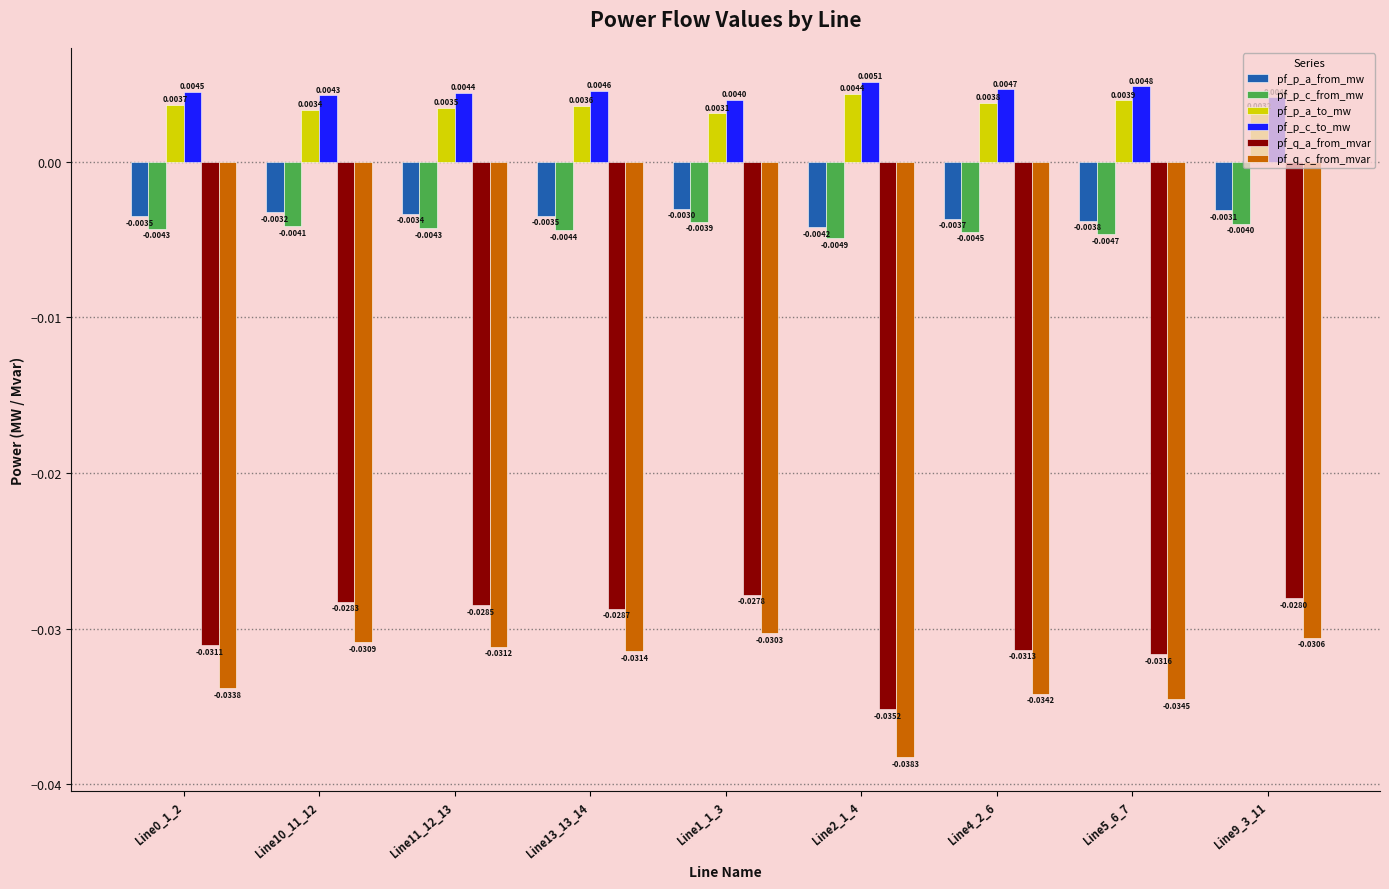

Rank the series by their maximum value, from highest to lowest.

pf_p_c_to_mw, pf_p_a_to_mw, pf_p_a_from_mw, pf_p_c_from_mw, pf_q_a_from_mvar, pf_q_c_from_mvar